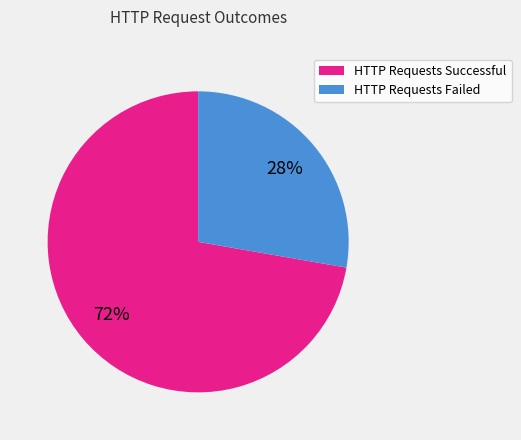

True or false: HTTP Requests Failed accounts for 28% of the total.

True